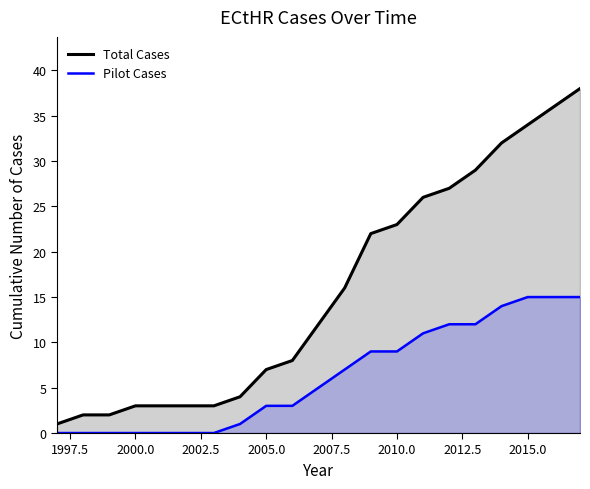

Which series has the largest range (max minus min)?

Total Cases